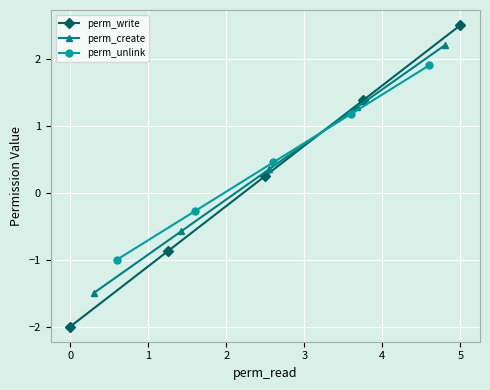

Count the number of categories in the chart.

5